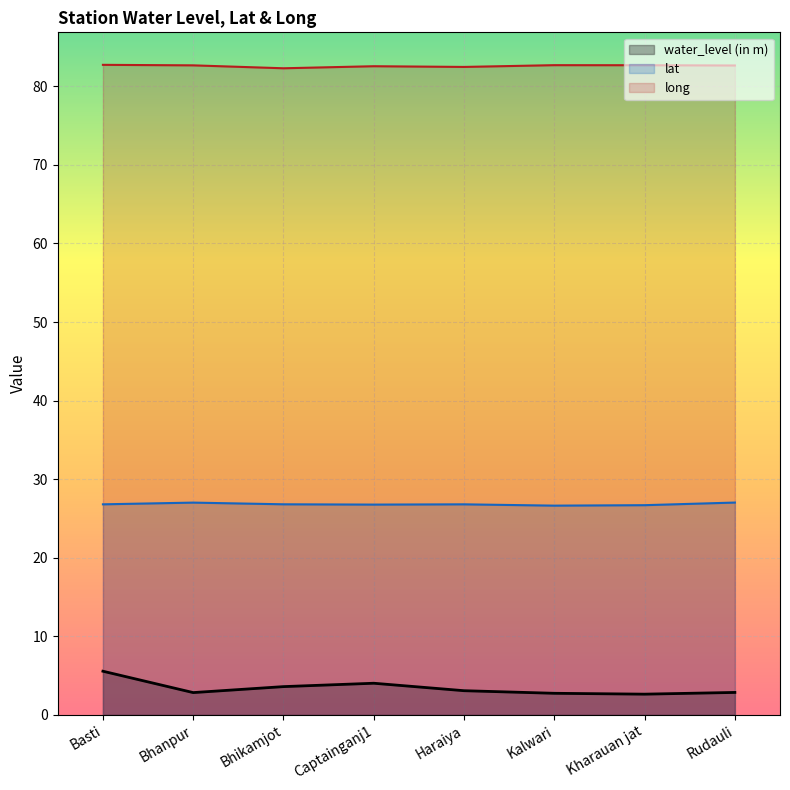

What is the label of the 6th point from the left?

Kalwari